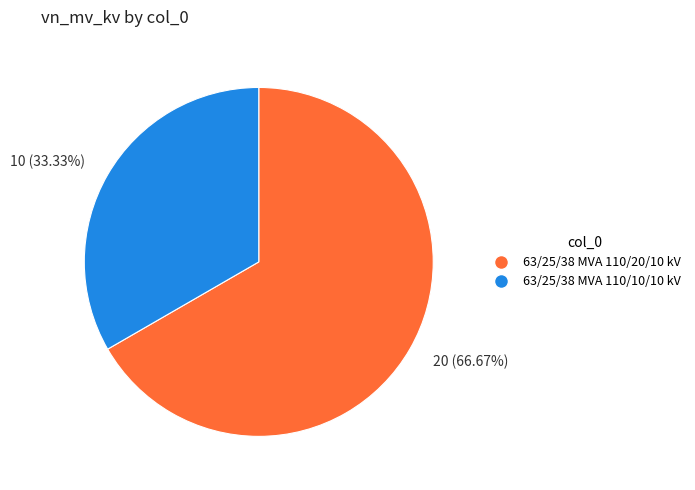

Which slice is the largest?

20 (66.67%)